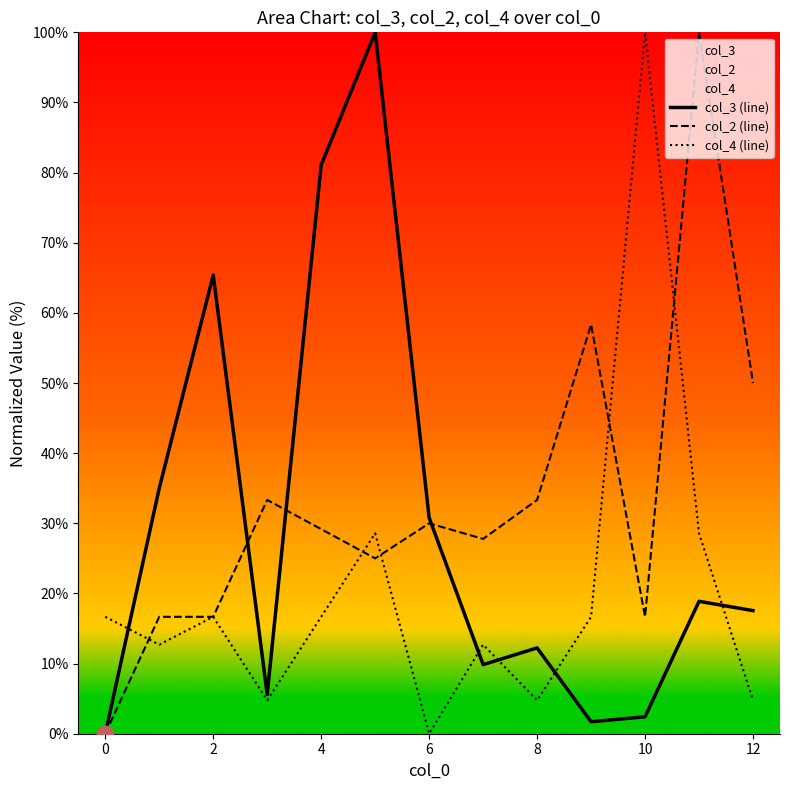

Which series changed the most between 2 and 10?

col_4 (line)